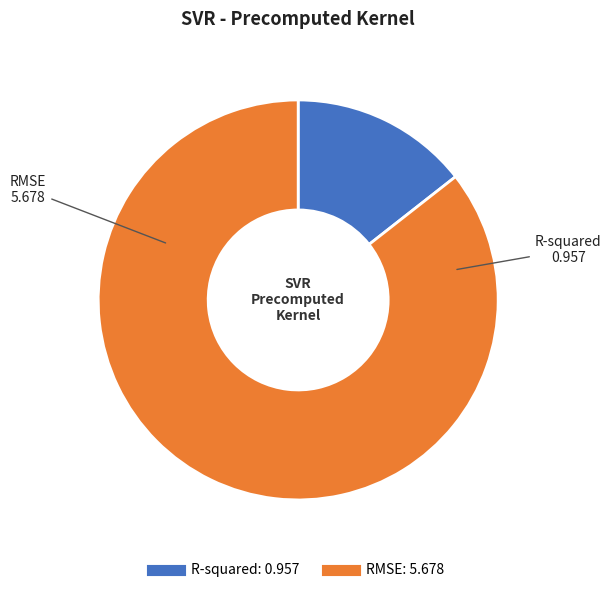

Rank the categories by value from lowest to highest.

R-squared, RMSE